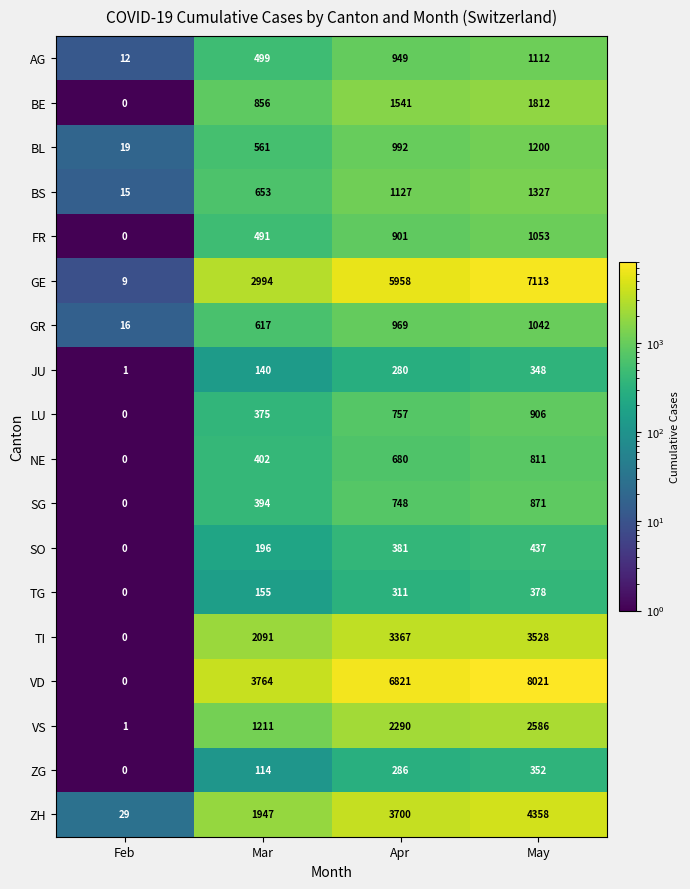

What is the approximate value of ZH at Apr, to the nearest 50?

3700